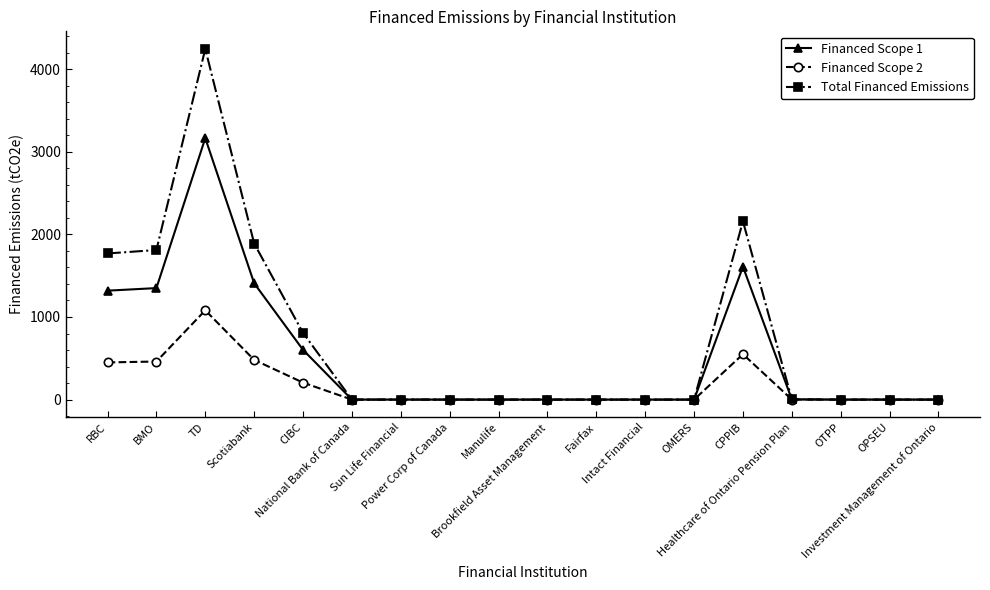

List the series in order of their overall mean, highest first.

Total Financed Emissions, Financed Scope 1, Financed Scope 2